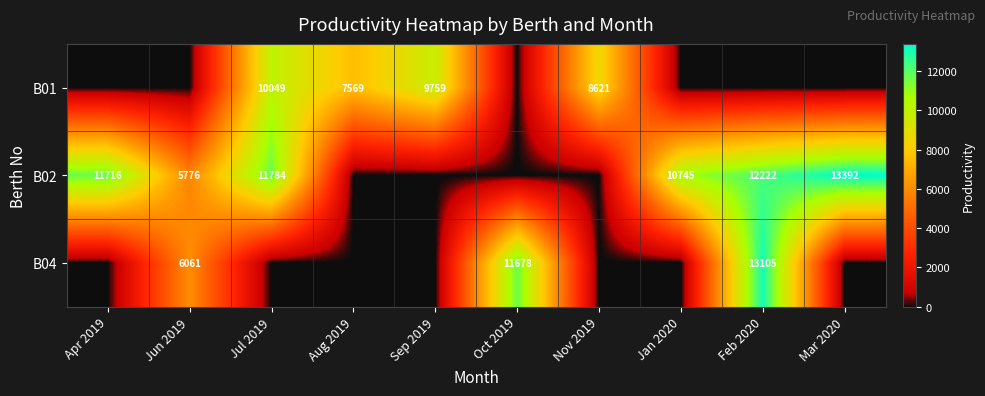

Is it true that B02 equals 5776 at Jun 2019?

True